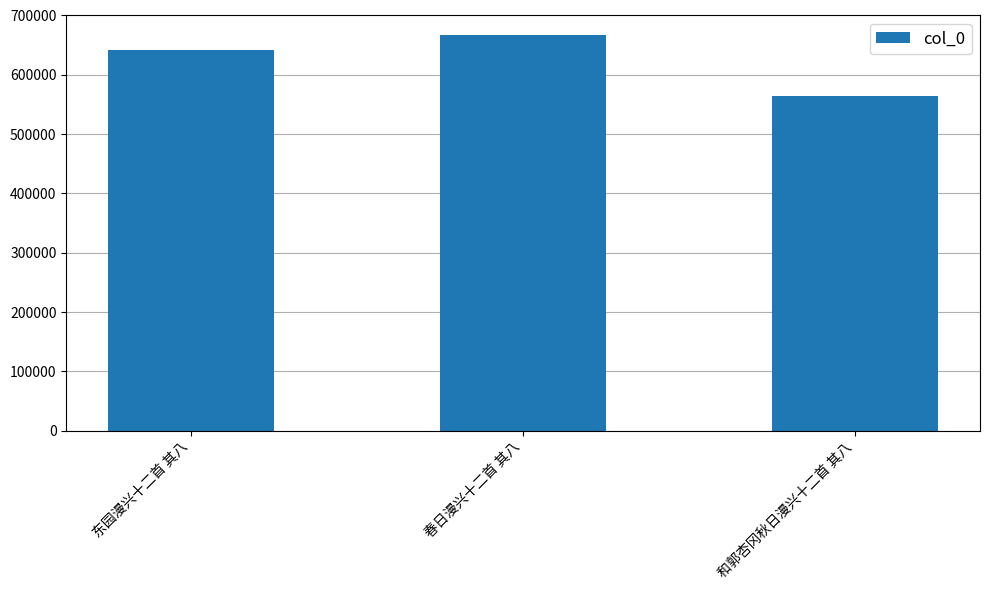

At which category does the chart reach its minimum across all series?

和郭杏冈秋日漫兴十二首 其八